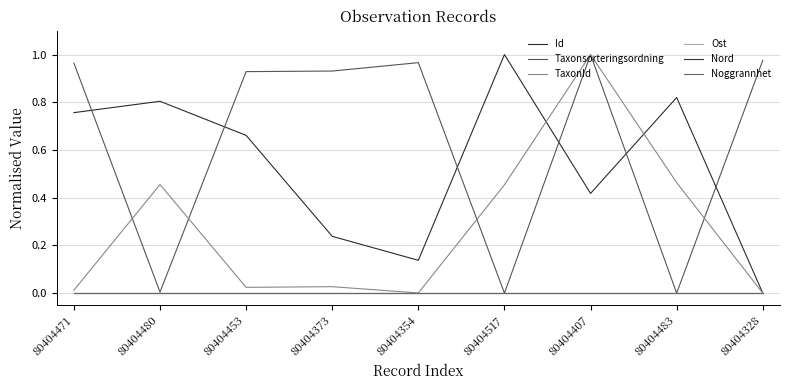

Is it true that Nord equals 0.0 at 80404328?

True